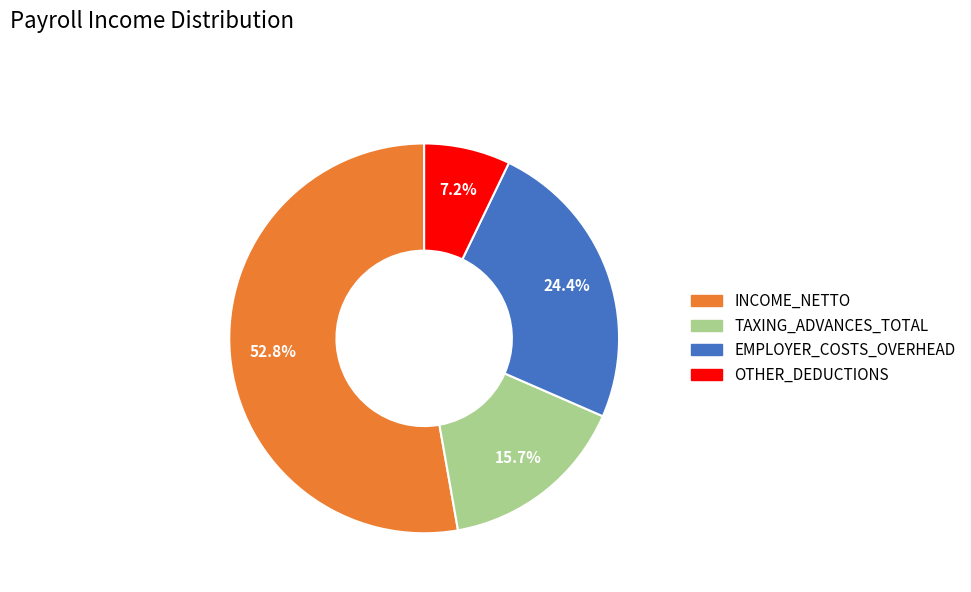

Does any single category account for the majority?

Yes